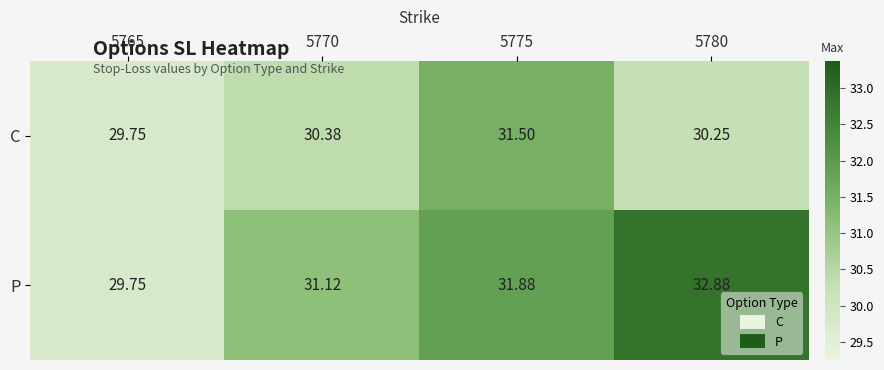

Rank the series at 5775 from highest to lowest value.

P, C